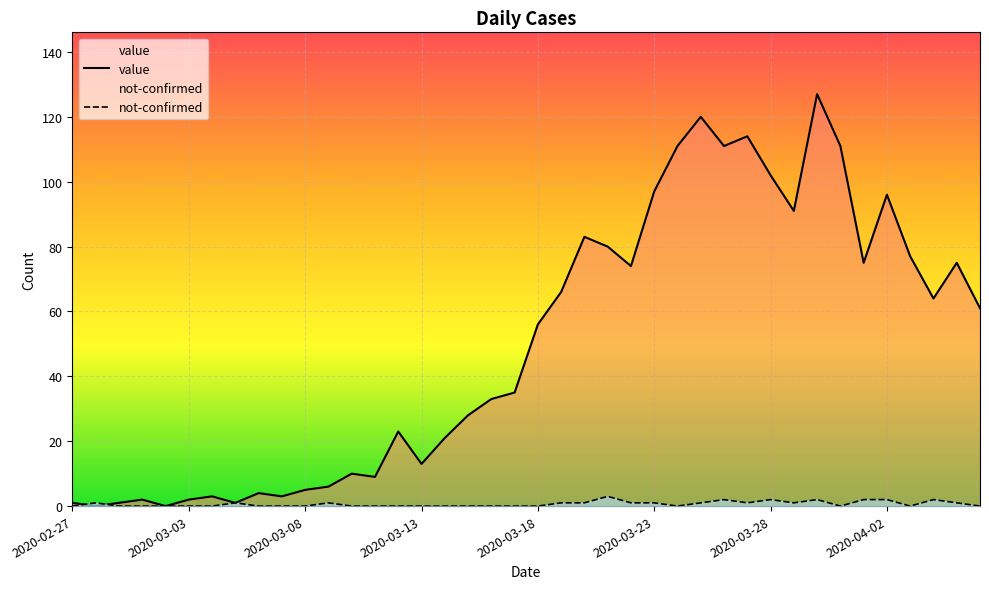

Which series has the largest total across all categories?

value